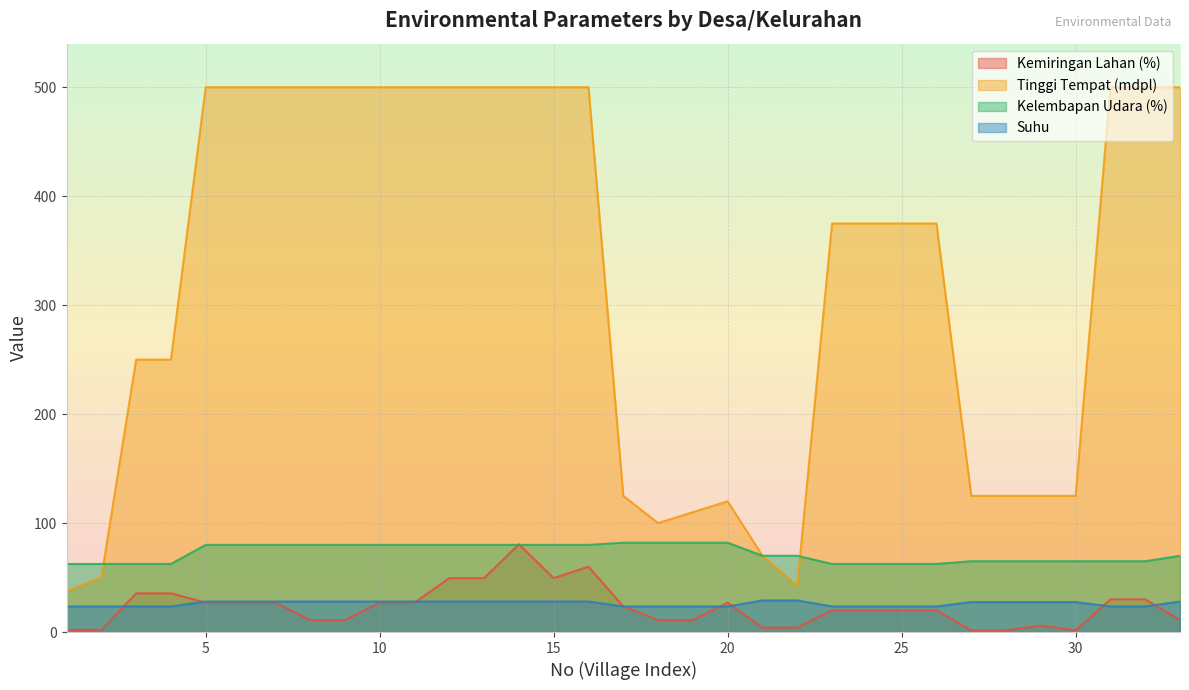

True or false: Kemiringan Lahan (%) and Tinggi Tempat (mdpl) intersect in this chart.

False